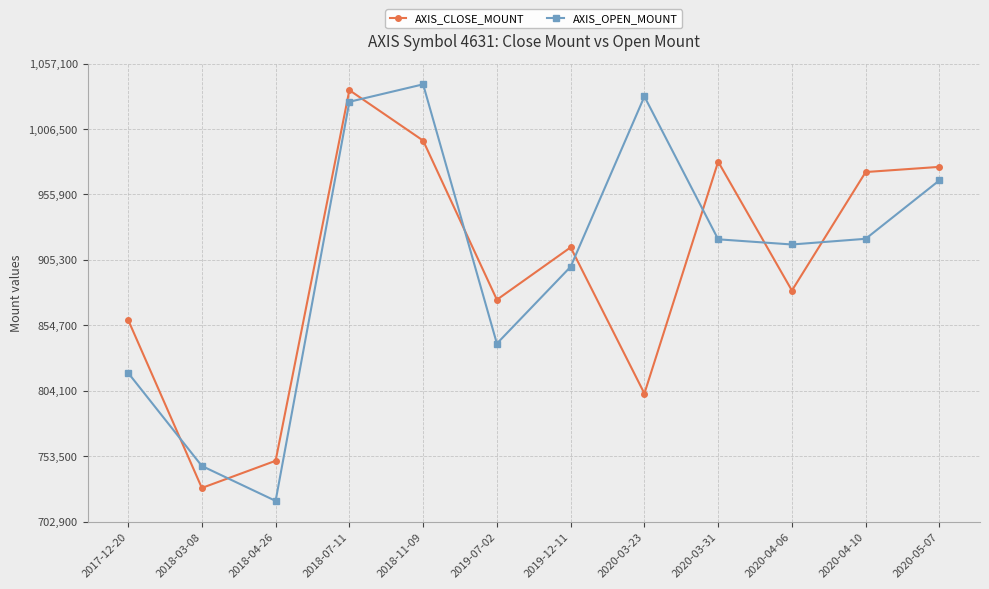

What value does the AXIS_OPEN_MOUNT series have at 2018-04-26, to the nearest 10?

719000